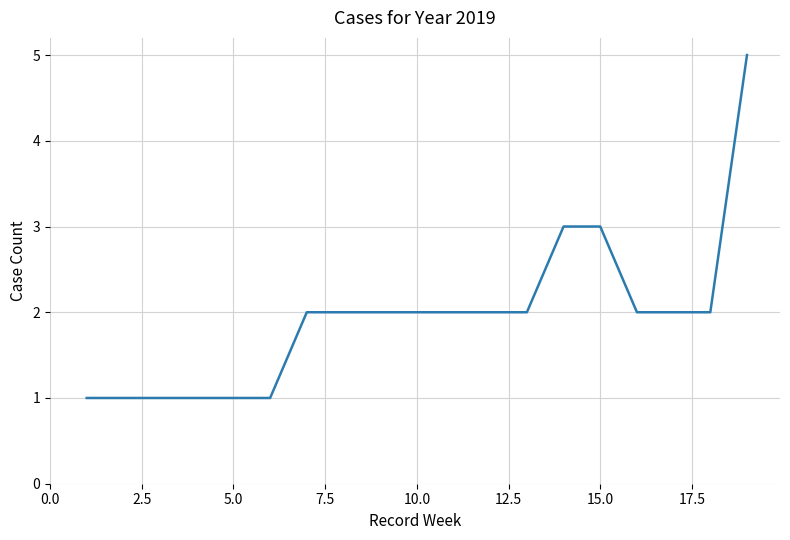

Reading right to left, transcribe all the data shown in this chart.

5	2	2	2	3	3	2	2	2	2	2	2	2	1	1	1	1	1	1